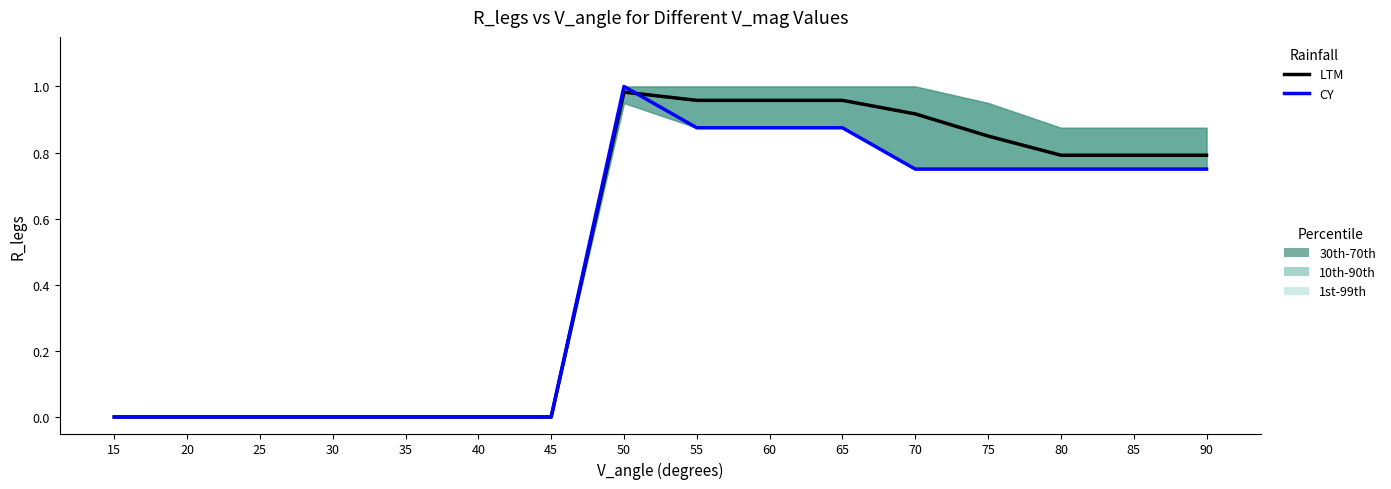

List the series in order of their peak value, highest first.

CY, LTM